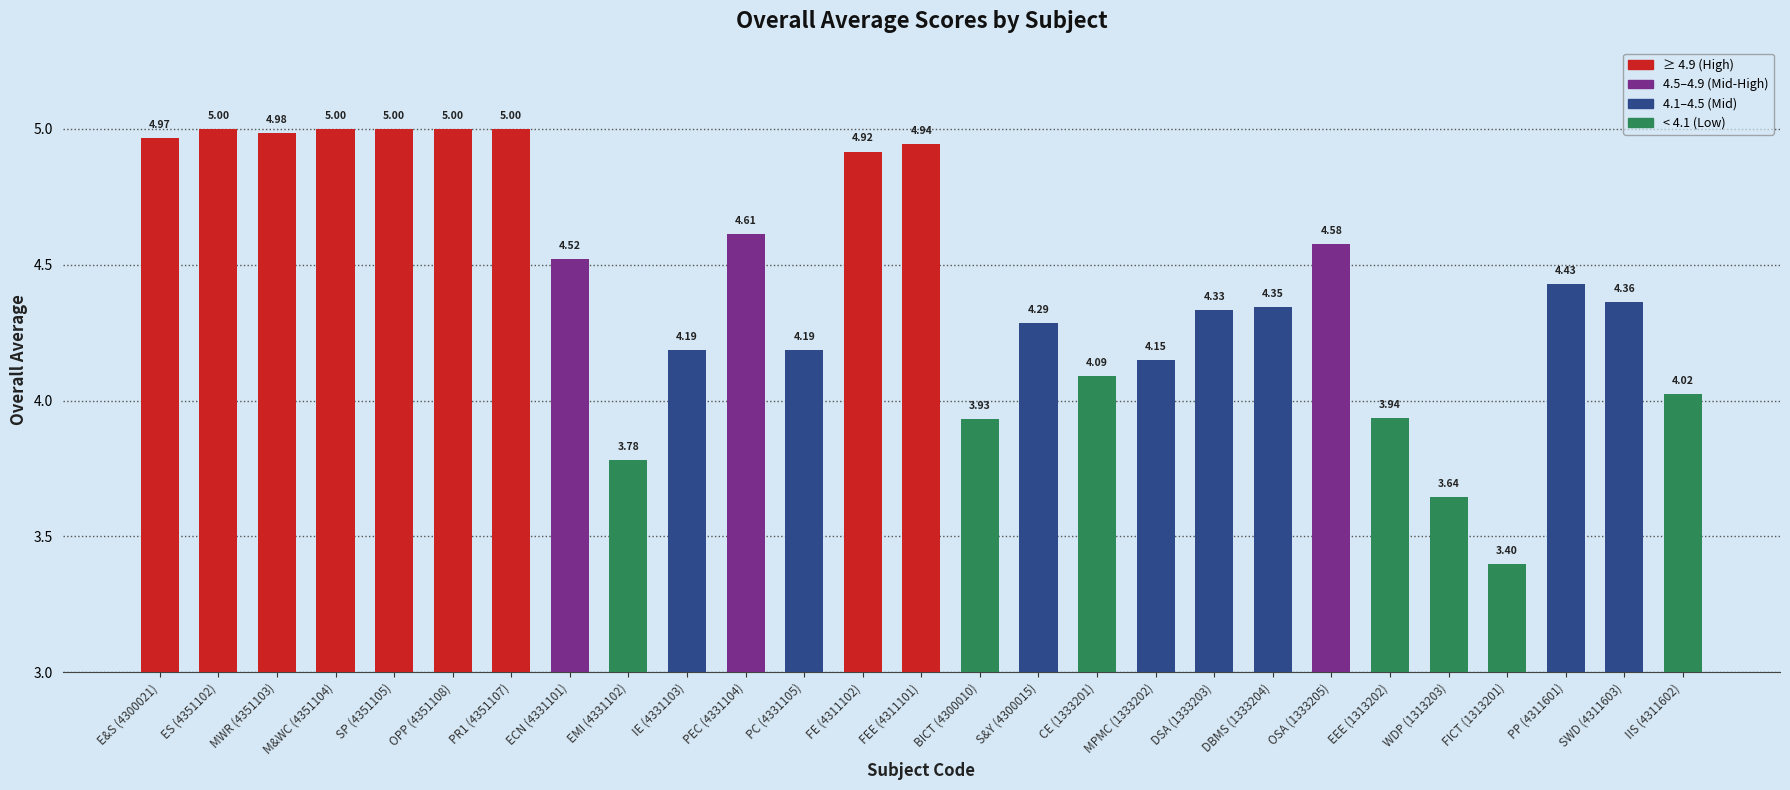

What is the label of the 27th bar from the right?

E&S (4300021)